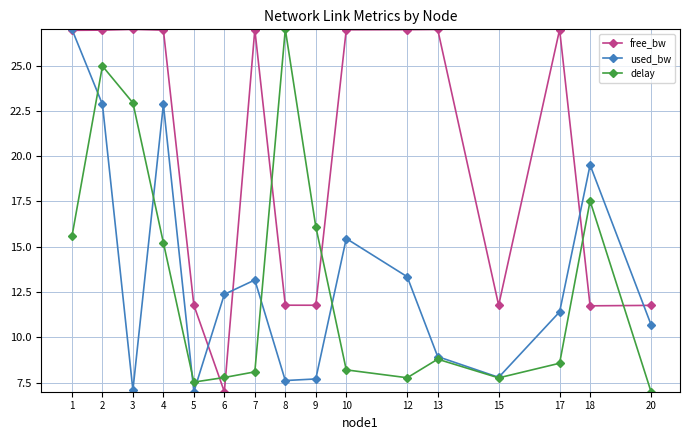

What is the value of the free_bw point at the 5th from the left?

11.8